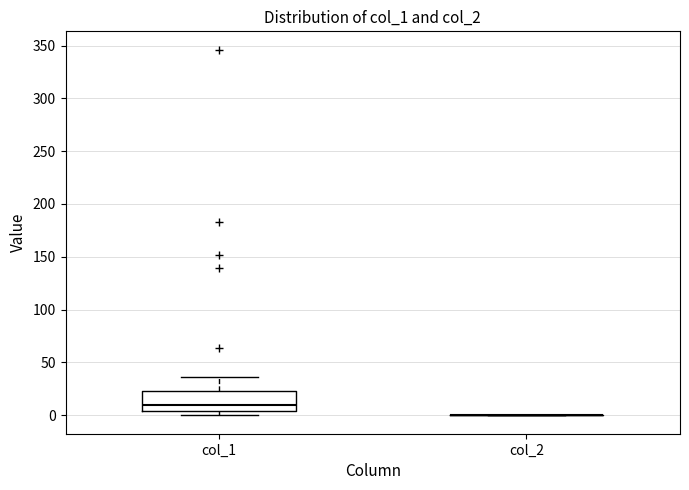

Reading left to right, transcribe this box plot: for each box, give where its median line is, the range the box spans, and where its two whiskers end, as read against the y-axis. The values are not printed on the chart, so give them approximately, as read against the axis.

col_1: median 10, box 5 to 25, whiskers 0 to 35
col_2: box collapsed to a line at 0, whiskers 0 to 0